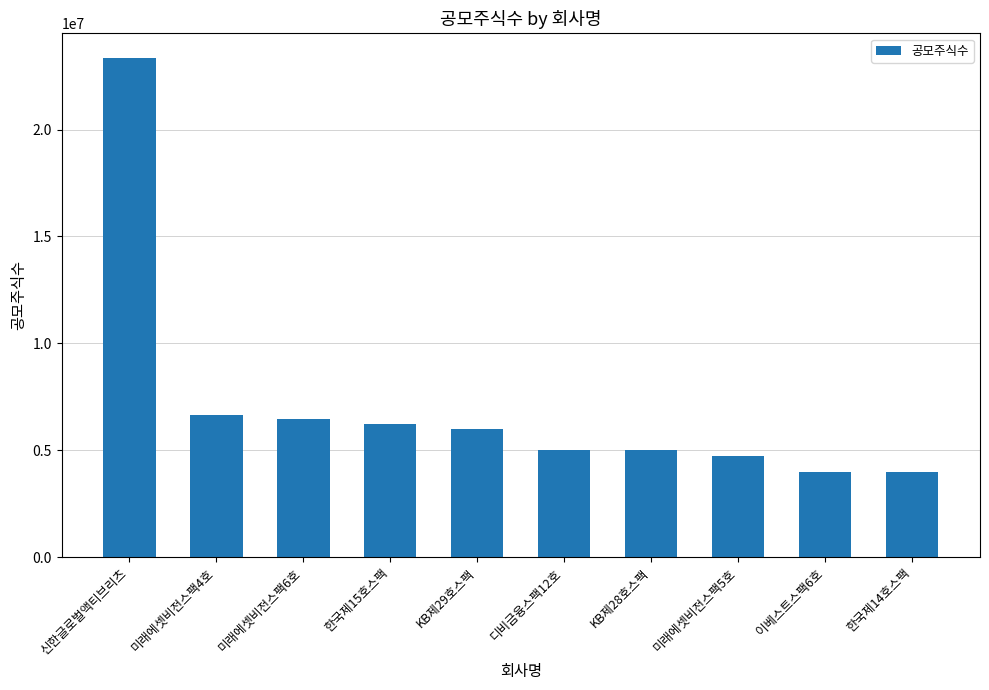

Is it true that the value at 신한글로벌액티브리츠 is 23333334?

True